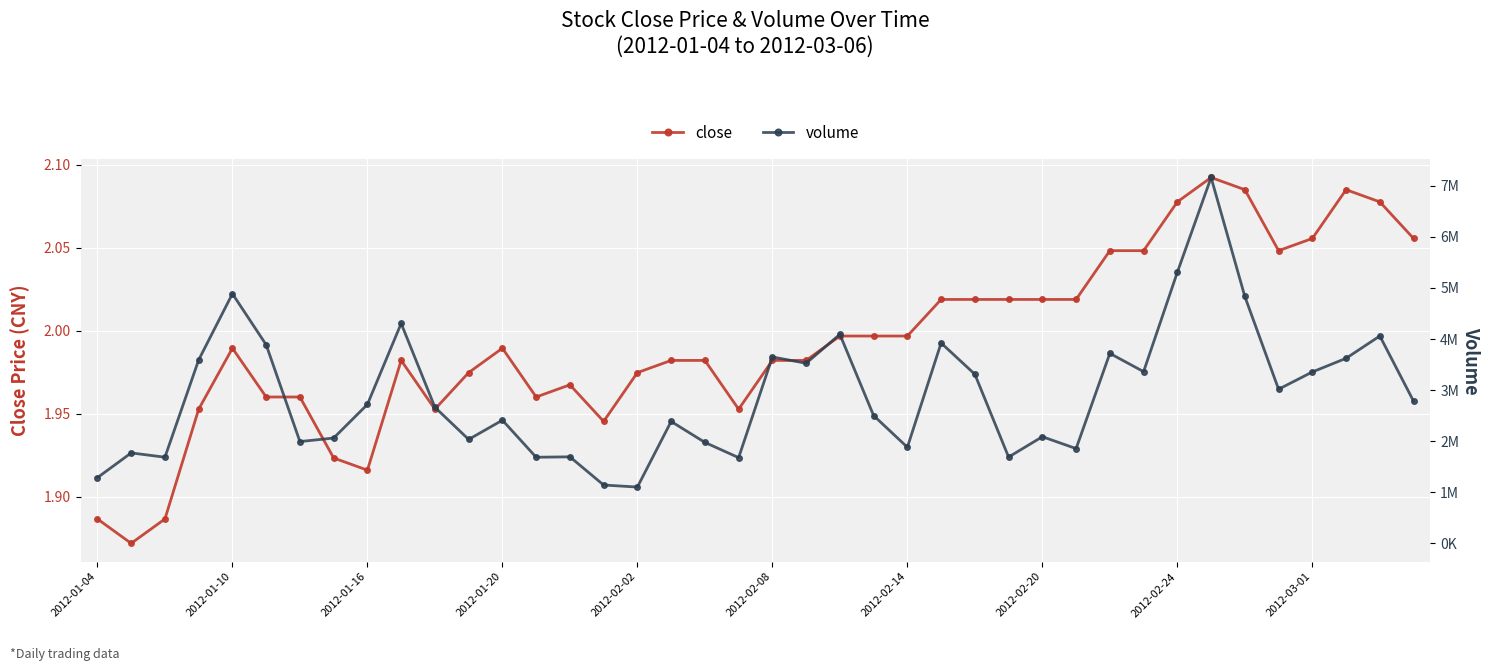

True or false: volume has a value of 1102449.0 at 2012-02-02.

True